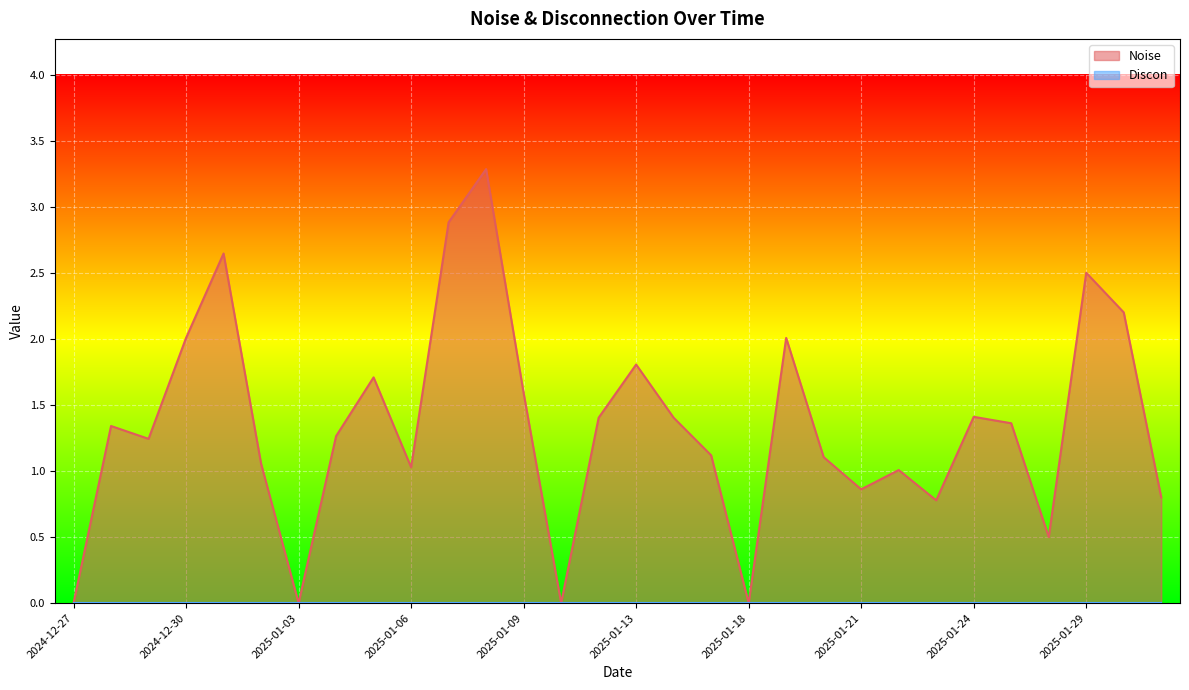

How many values are above zero?

26